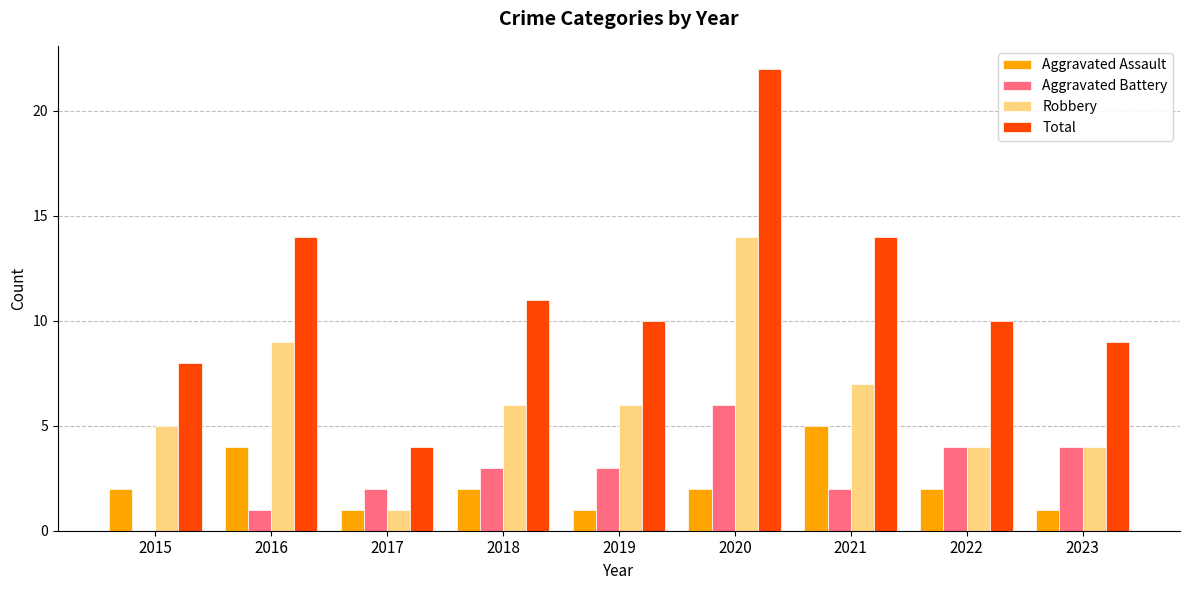

How many groups of bars are there?

9